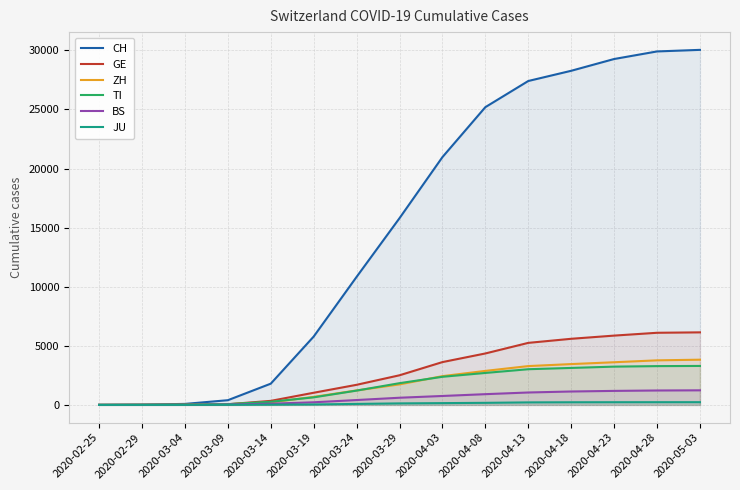

At 2020-05-03, list the series in order from largest to smallest.

CH, GE, ZH, TI, BS, JU